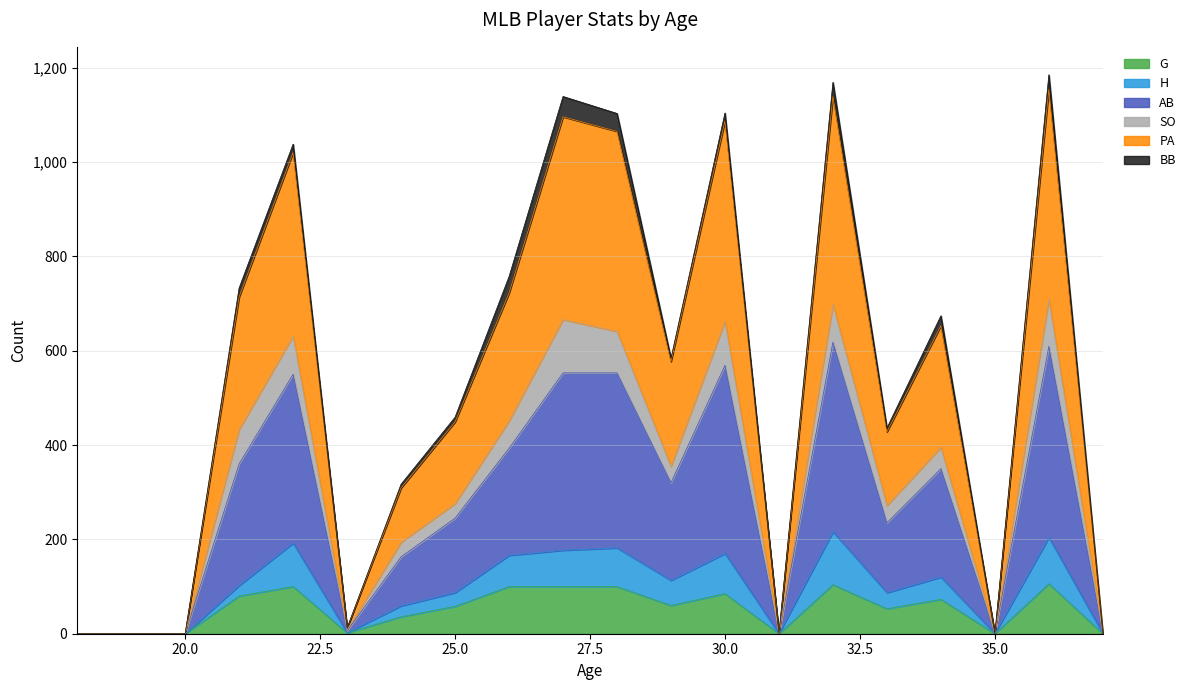

What is the highest value of the G series?

106